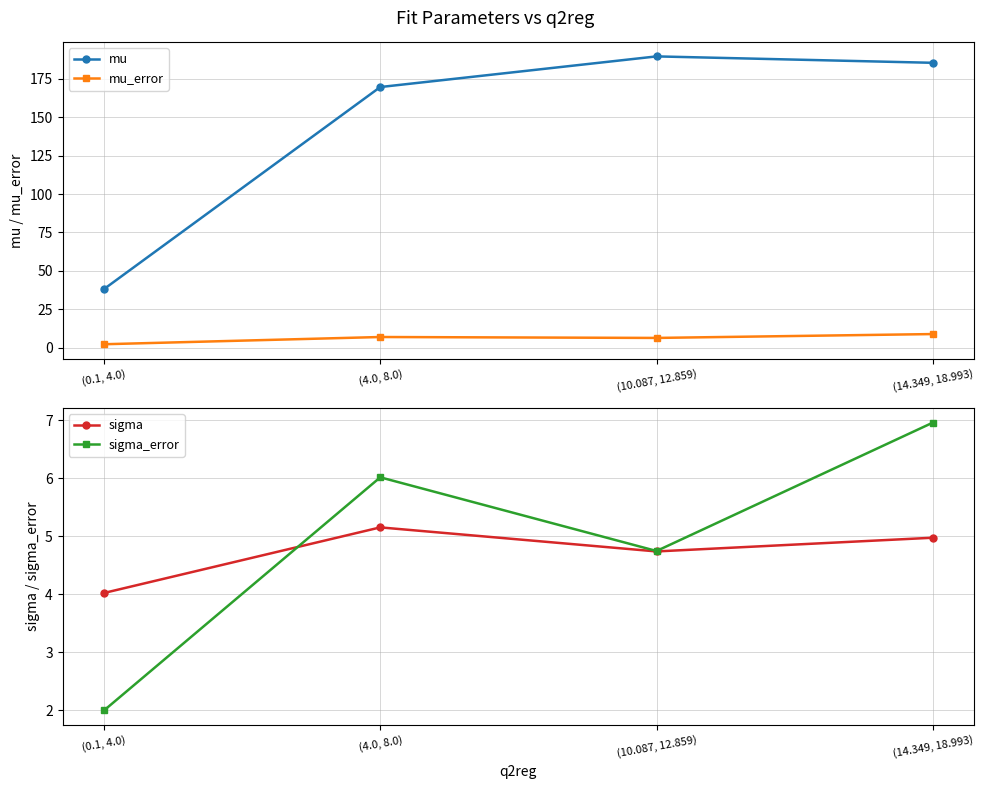

True or false: mu_error and sigma_error cross at least once.

False